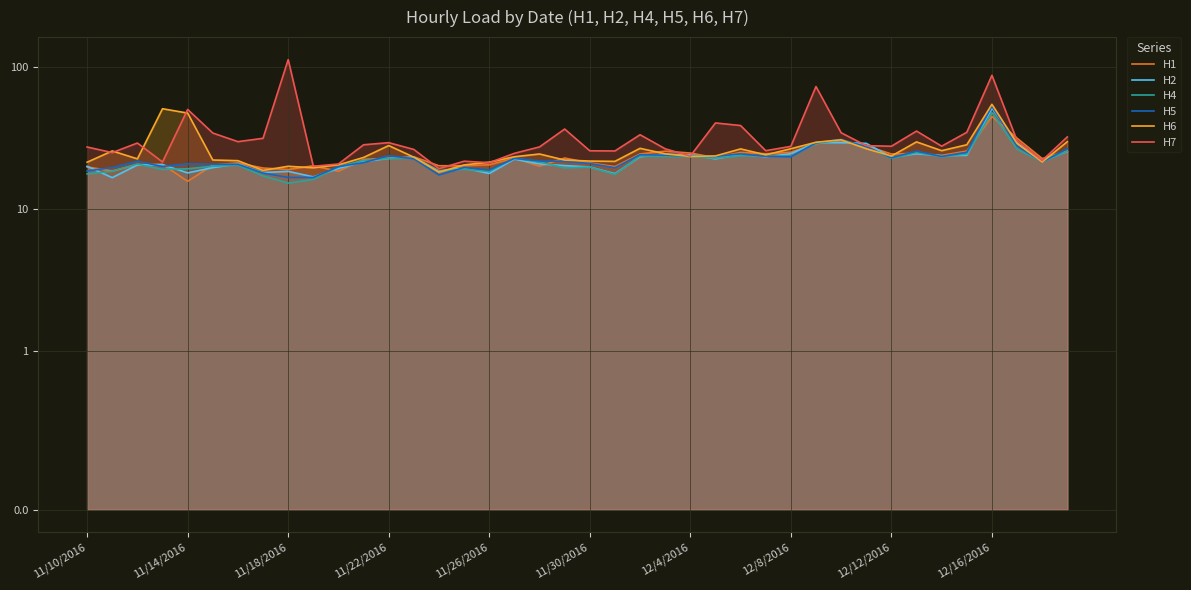

Which series changed the most between 10 and 13?

H7